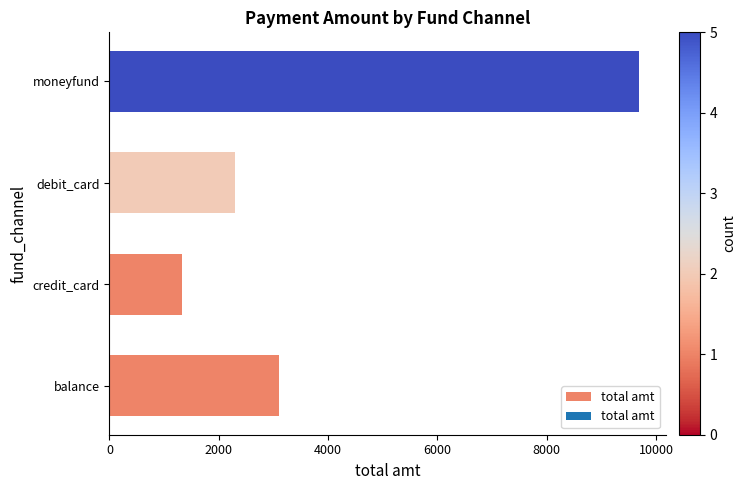

What is the sum of the values at debit_card and credit_card?

3632